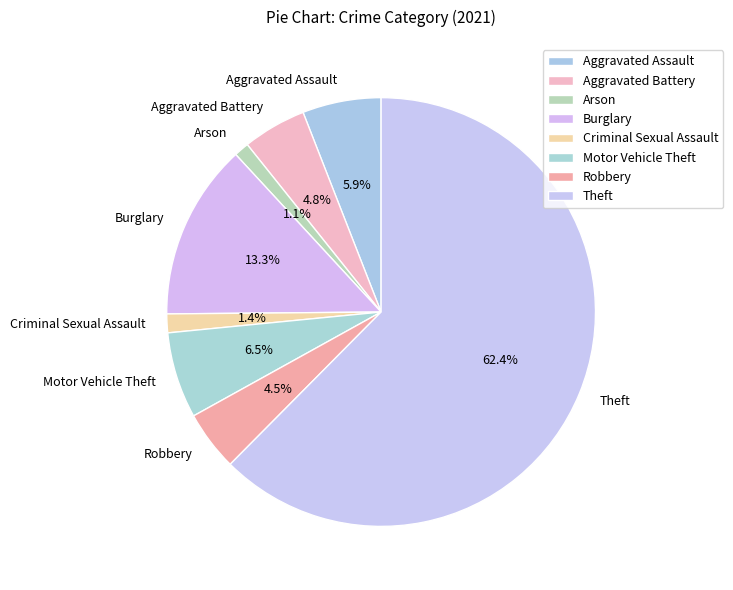

Is it true that Motor Vehicle Theft is 1% of the pie?

False